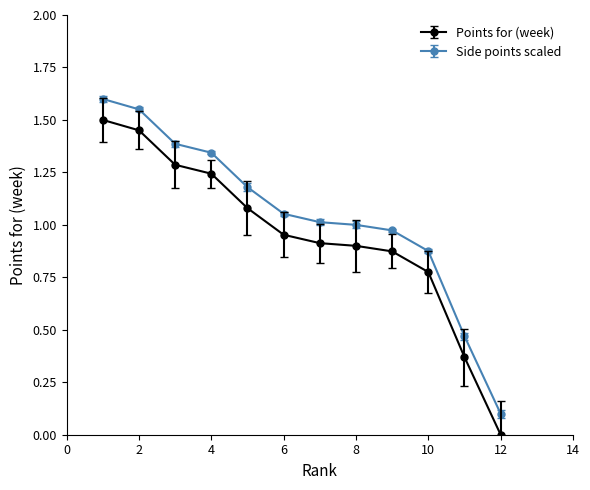

True or false: Side points scaled has more than 2 points higher than both neighbors.

False